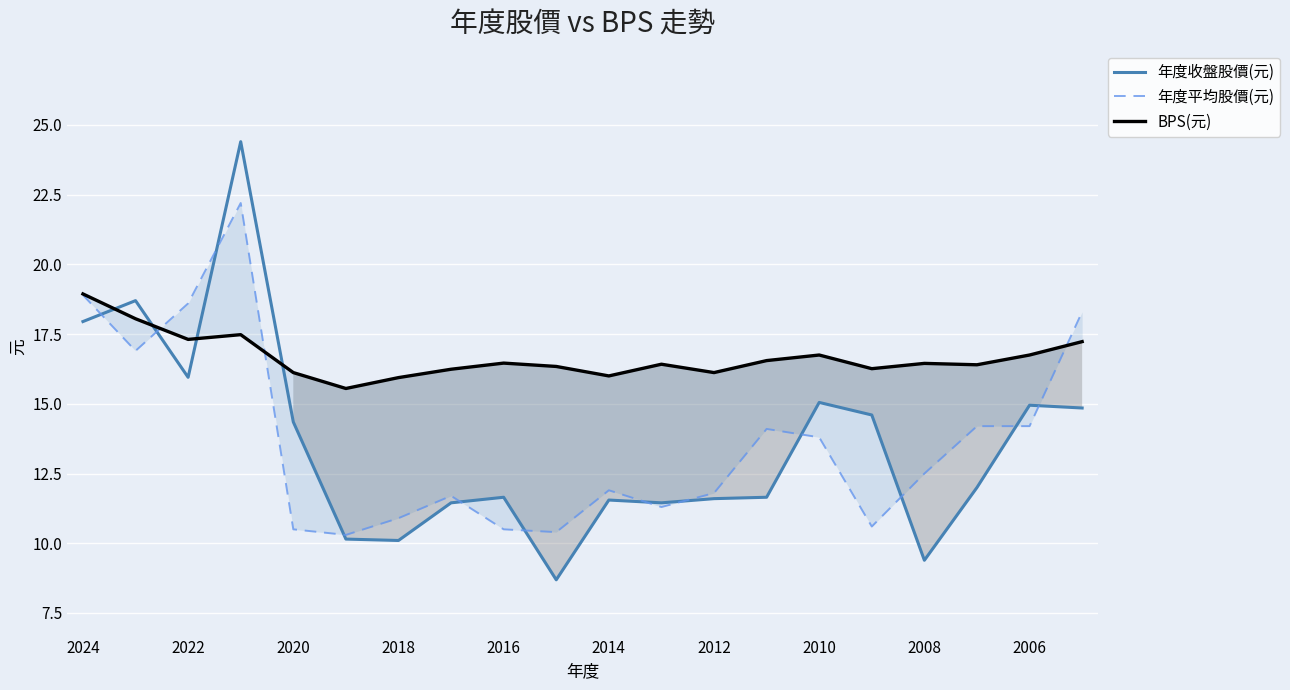

True or false: 年度平均股價(元) has a value of 14.4 at 2018.

False